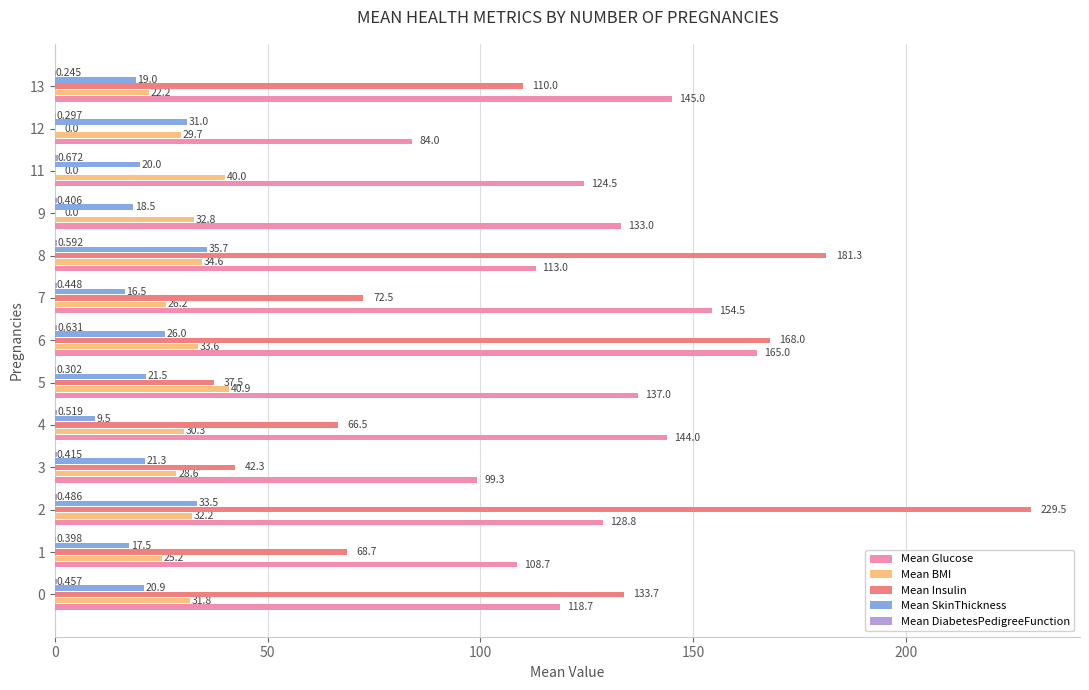

Which series has the widest spread of values?

Mean Insulin